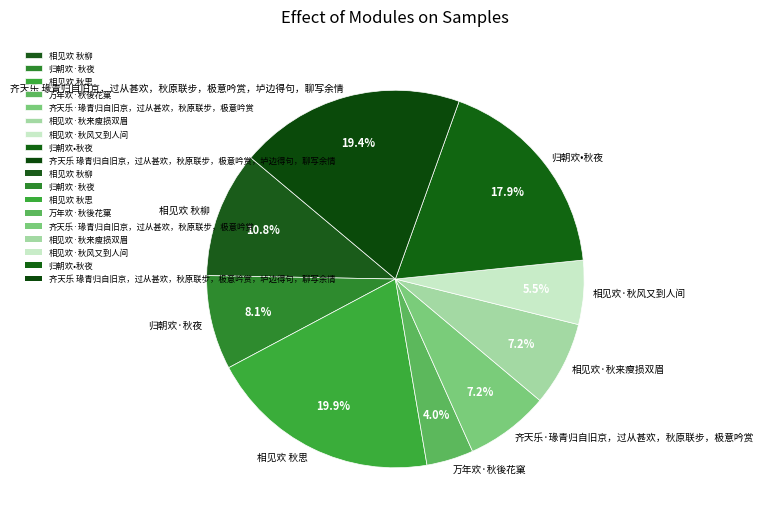

Is it true that 万年欢·秋後花窠 is 4% of the pie?

True